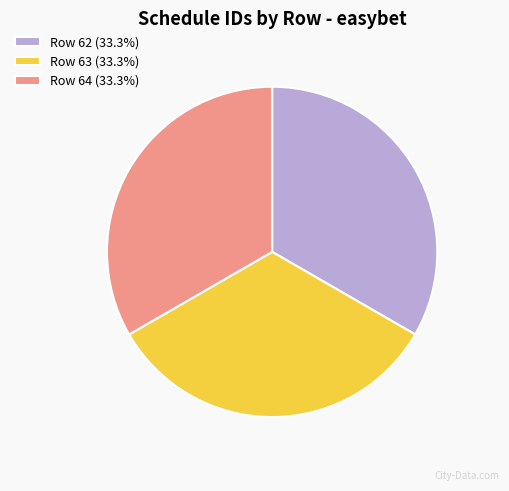

What is the ratio of the value at Row 64 (33.3%) to the value at Row 63 (33.3%)?

1.0